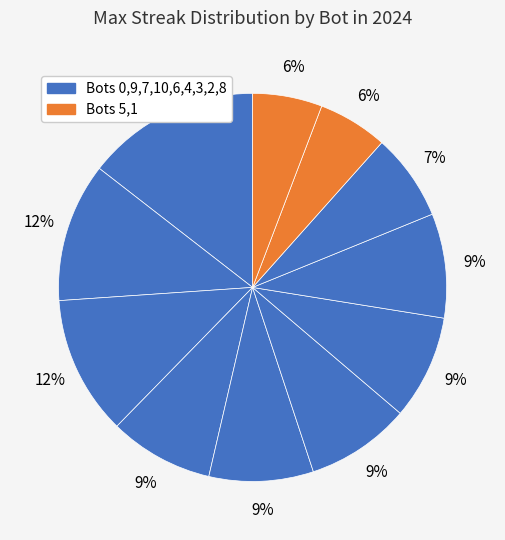

What is the smallest slice in the pie chart?

5